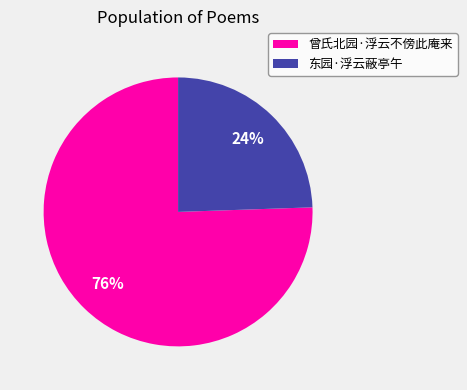

Which category has the smallest portion of the pie?

东园·浮云蔽亭午